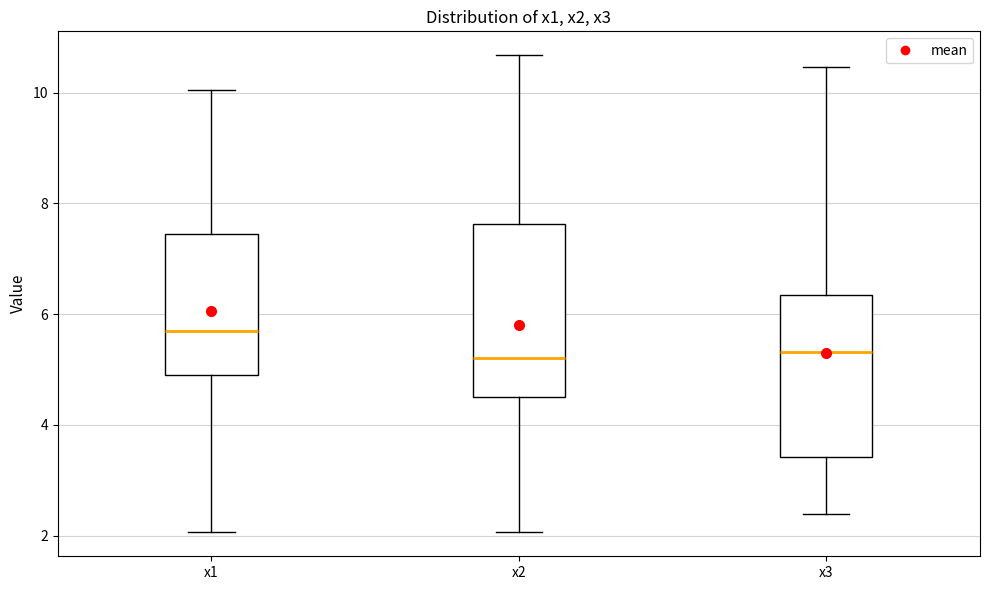

Where is the lower edge of the box for x1 on the y-axis? The values are not printed on the chart, so give them approximately, as read against the axis.

4.8